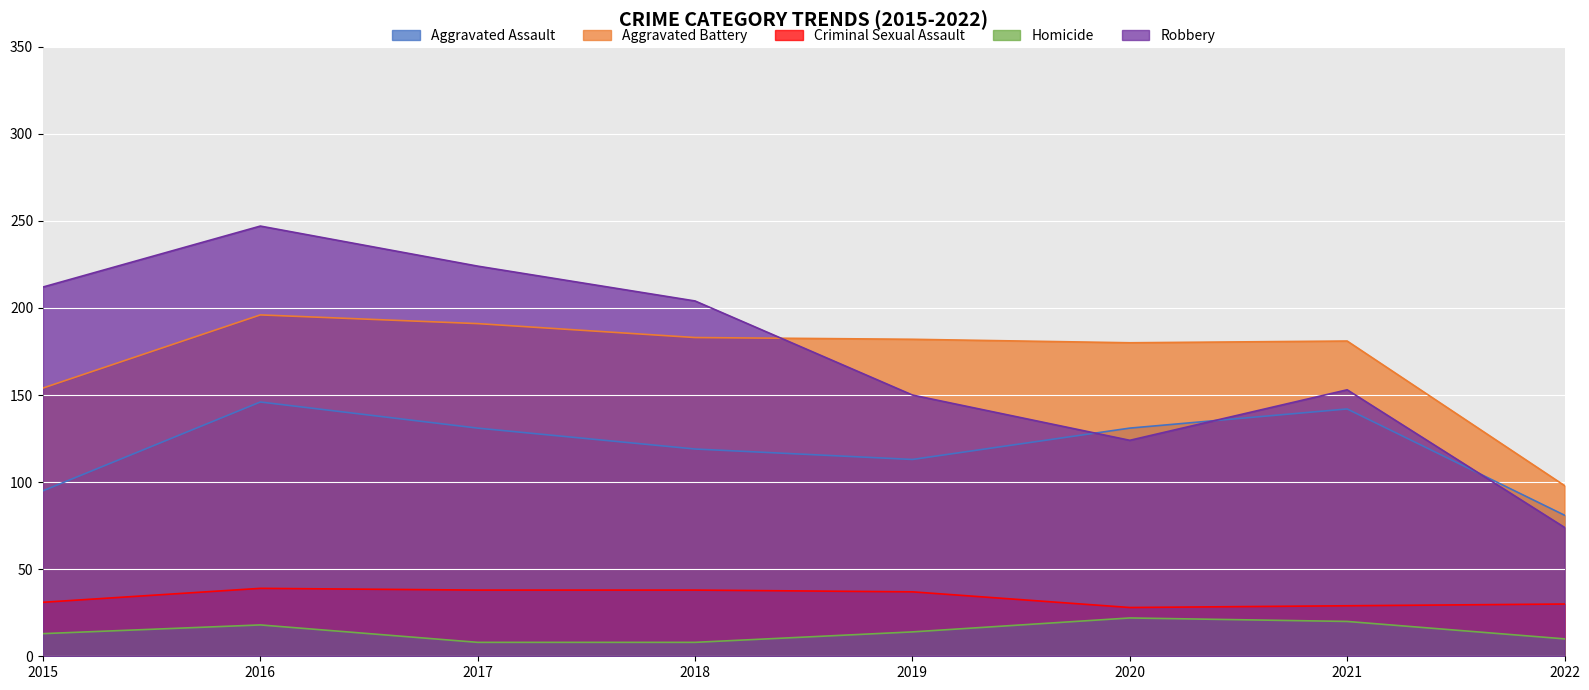

How many lines are shown in the chart?

5